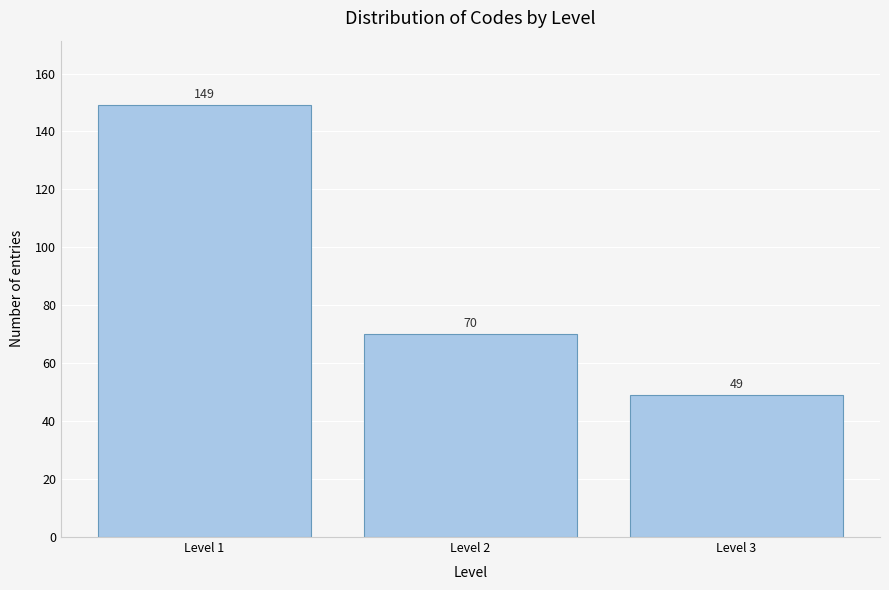

Reading left to right, what are all the values shown in this chart?

Level 1=149	Level 2=70	Level 3=49